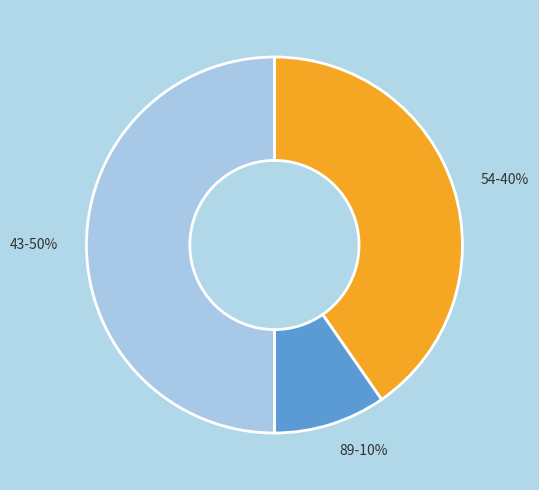

How many slices are in this pie chart?

3